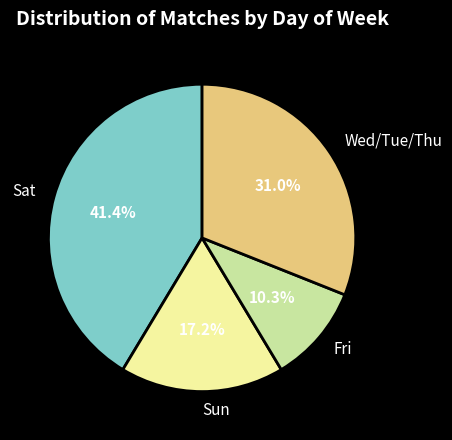

To the nearest percent, what is the average slice percentage?

25%